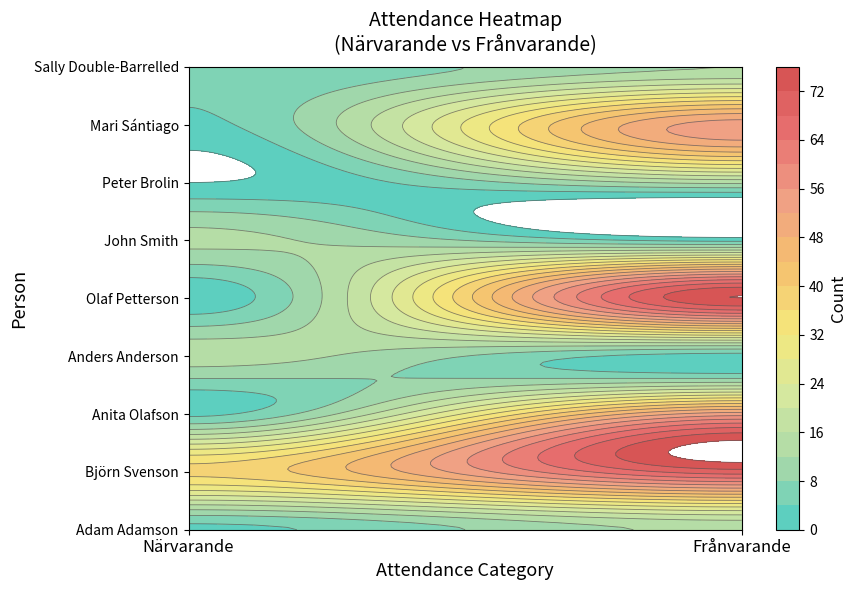

List the labels in order of John Smith value, largest first.

Närvarande, Frånvarande